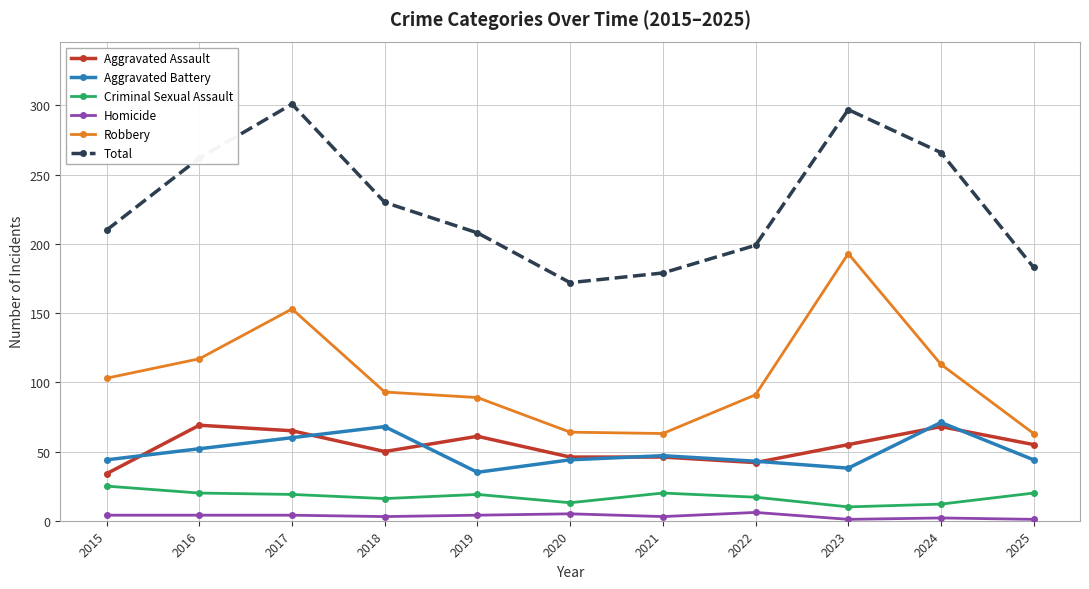

In Total, how many points are lower than both neighbors (excluding endpoints)?

1